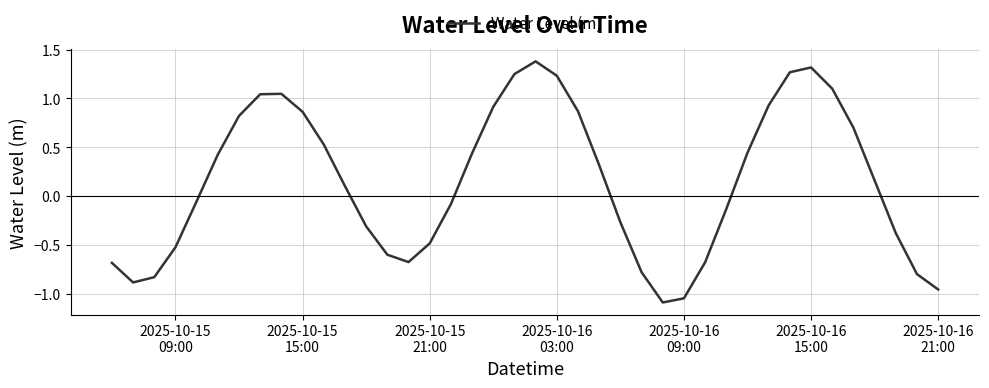

What is the maximum value shown in the chart?

1.4